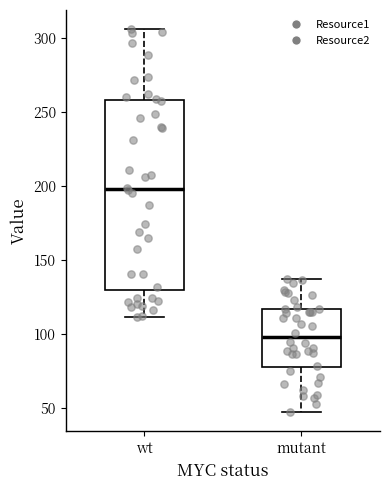

Where does the lower whisker of the box for mutant end on the y-axis? The values are not printed on the chart, so give them approximately, as read against the axis.

45